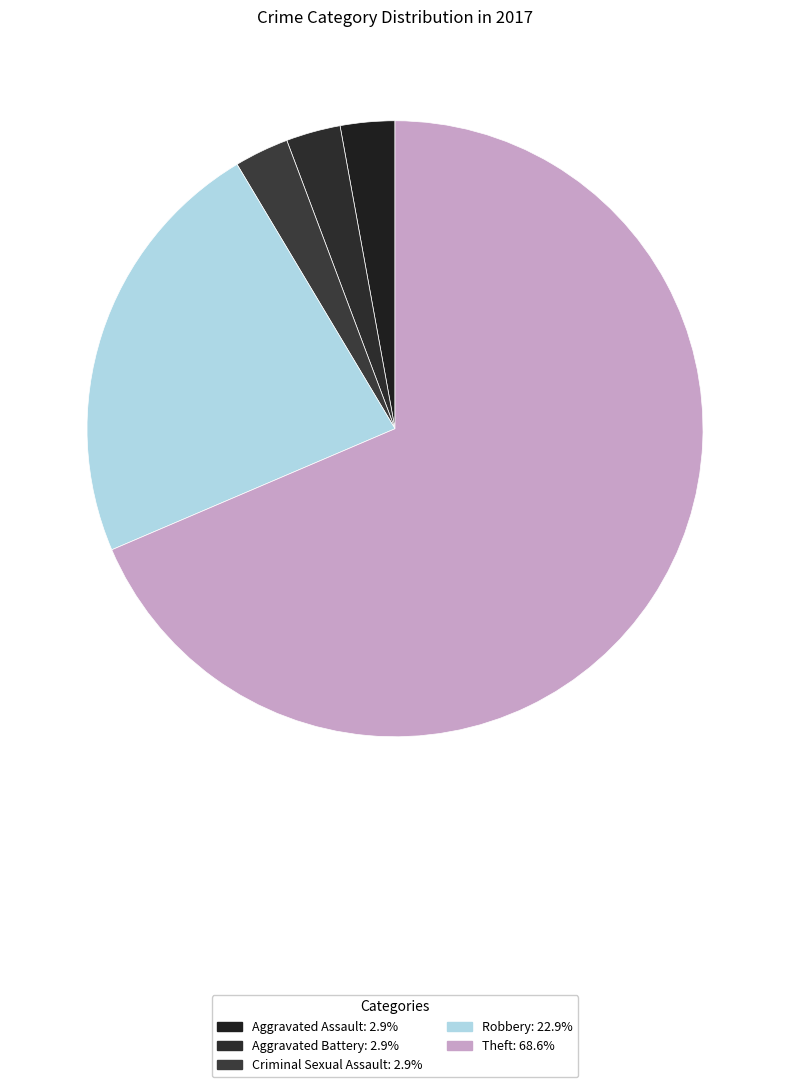

Count the number of slices in the pie.

5